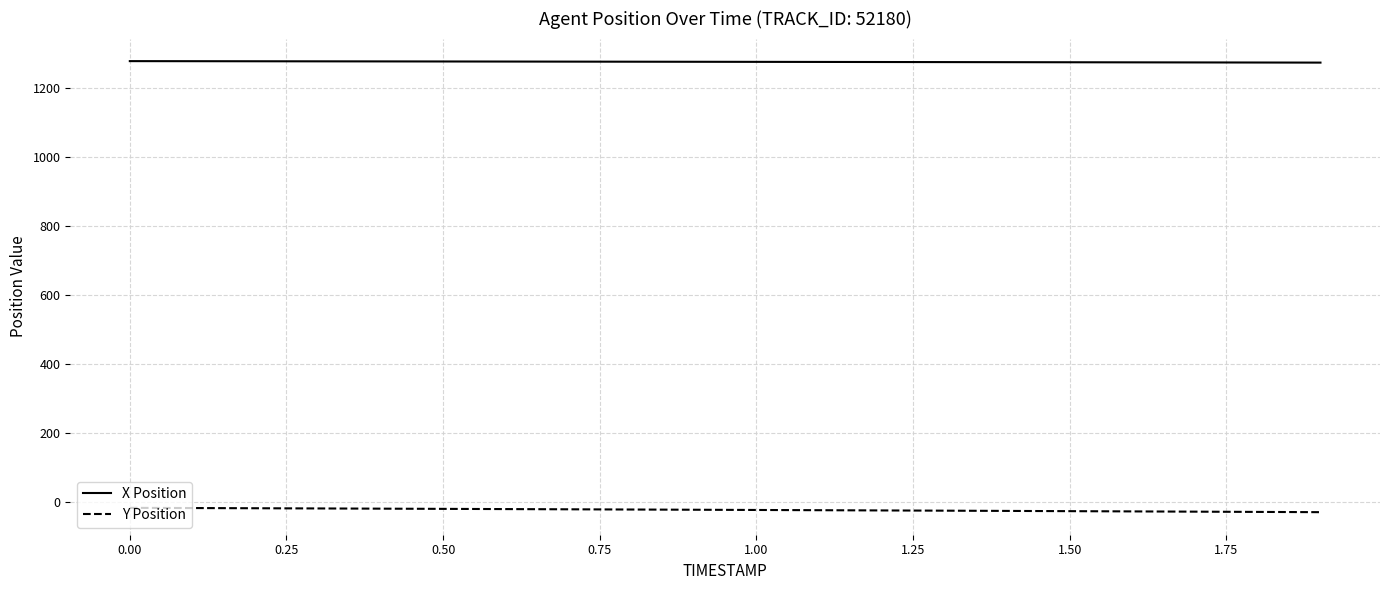

Does the chart have visible grid lines?

Yes